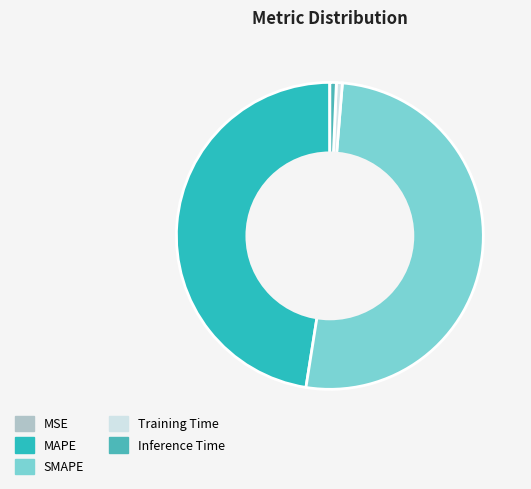

Do SMAPE and Training Time together represent more than half of the pie?

Yes